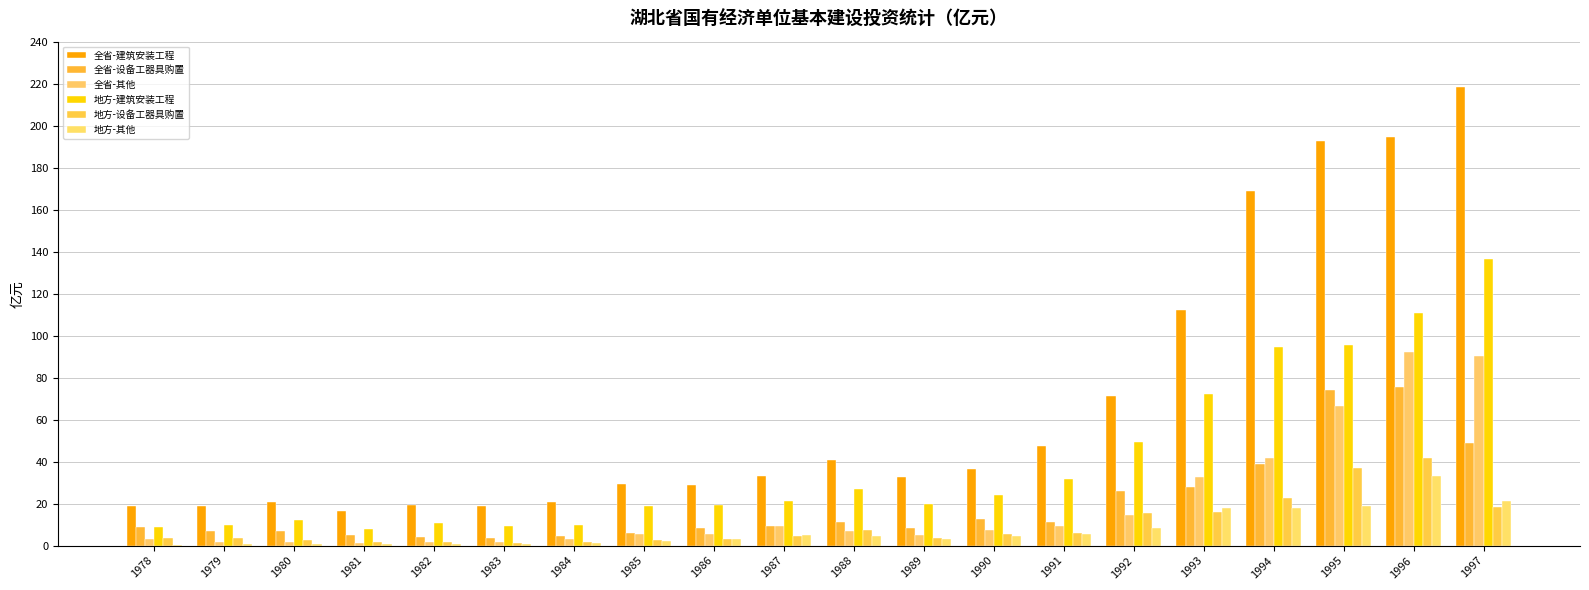

List the labels in order of 全省-设备工器具购置 value, largest first.

1996, 1995, 1997, 1994, 1993, 1992, 1990, 1991, 1988, 1987, 1978, 1989, 1986, 1980, 1979, 1985, 1981, 1984, 1982, 1983